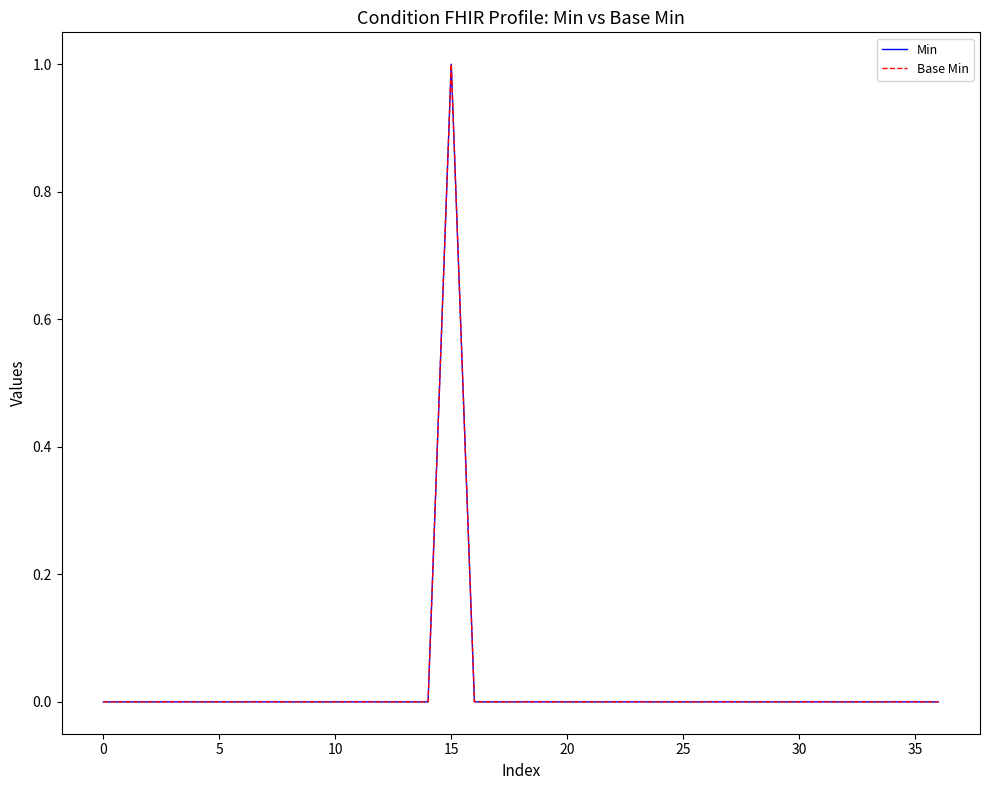

Is this an area chart (filled region under the line)?

No